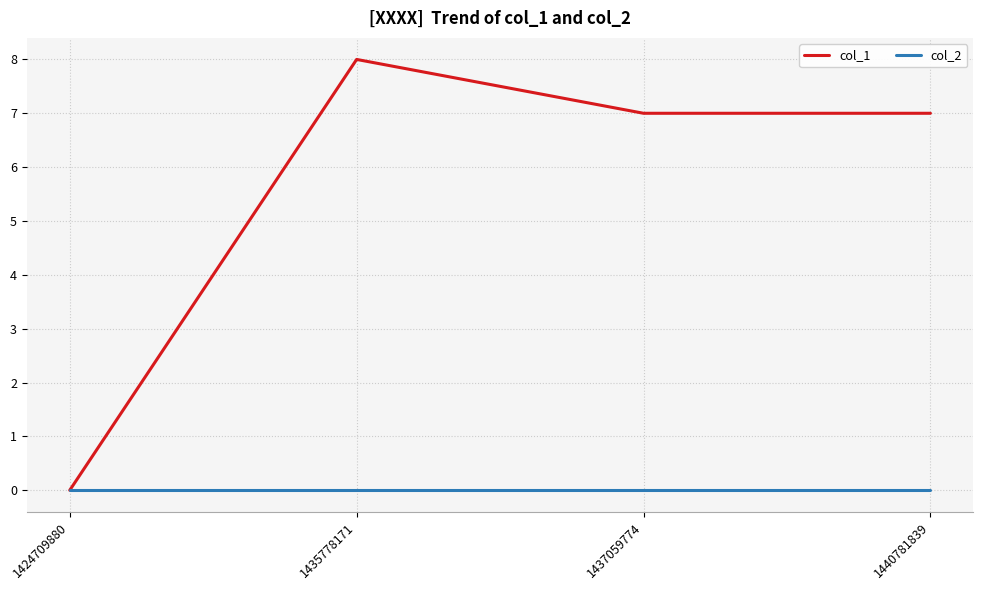

At how many categories does at least one series exceed 5?

3